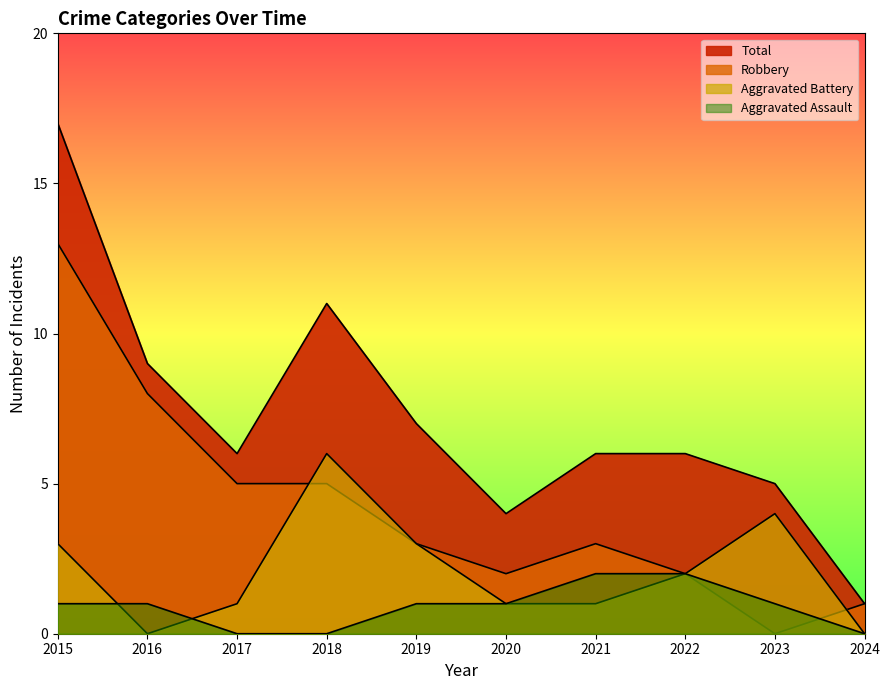

What is the value of the Robbery point at the 4th from the left?

5